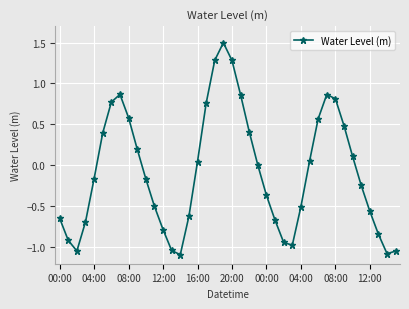

What is the greatest value displayed?

1.5